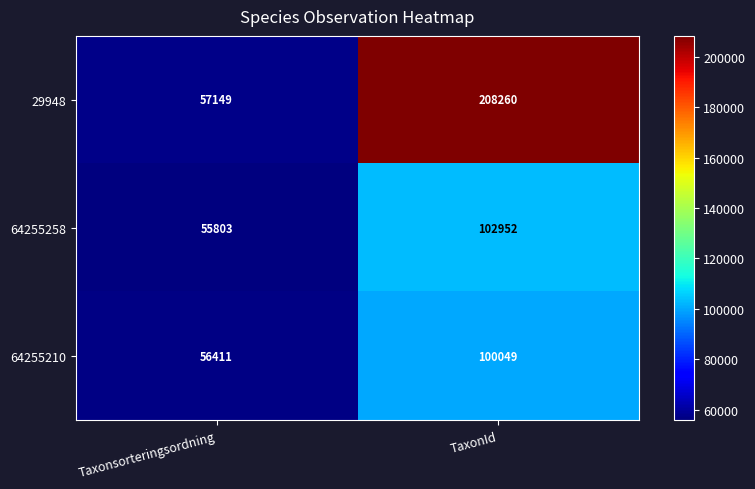

Read the 29948 value at TaxonId.

208260